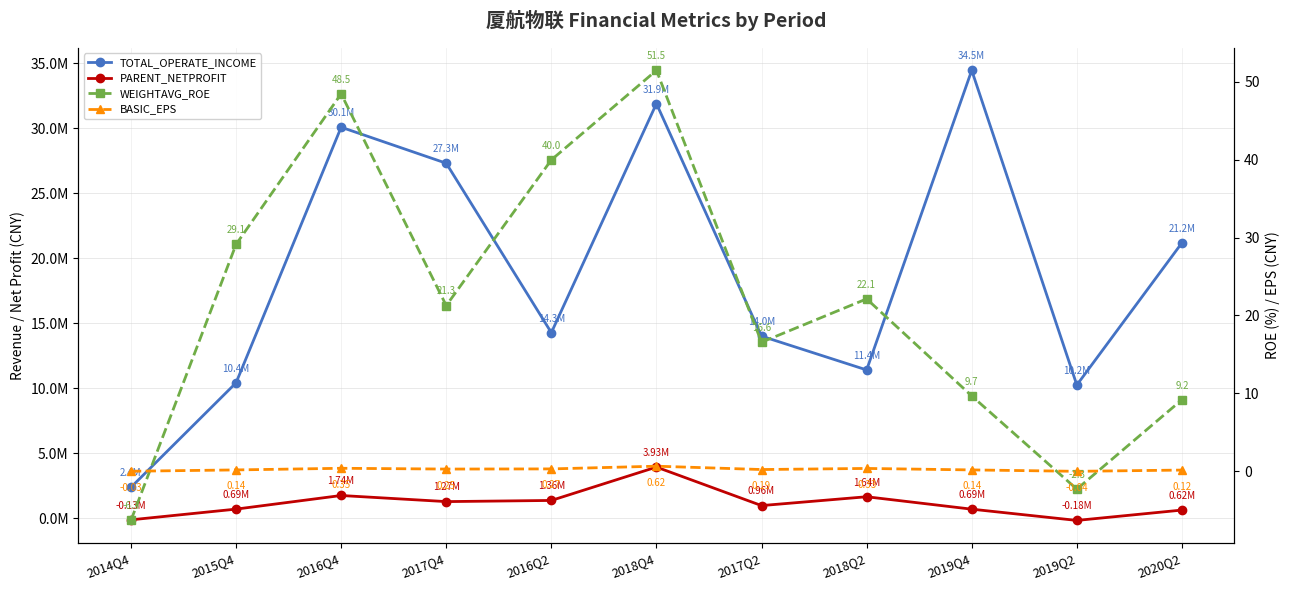

True or false: TOTAL_OPERATE_INCOME and BASIC_EPS intersect in this chart.

False